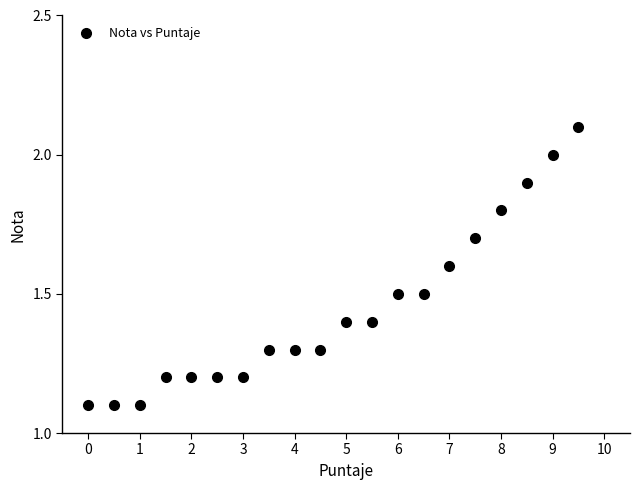

What is the range of Y values (max minus min)?

1.0